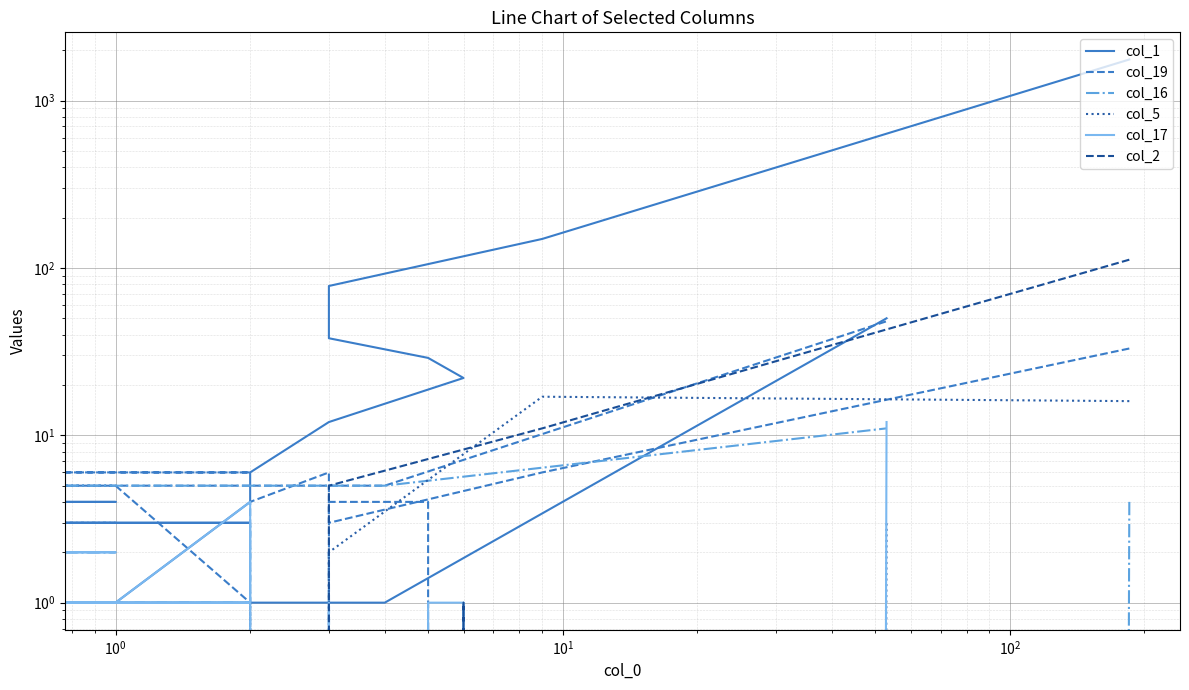

What is the greatest value displayed?

1759